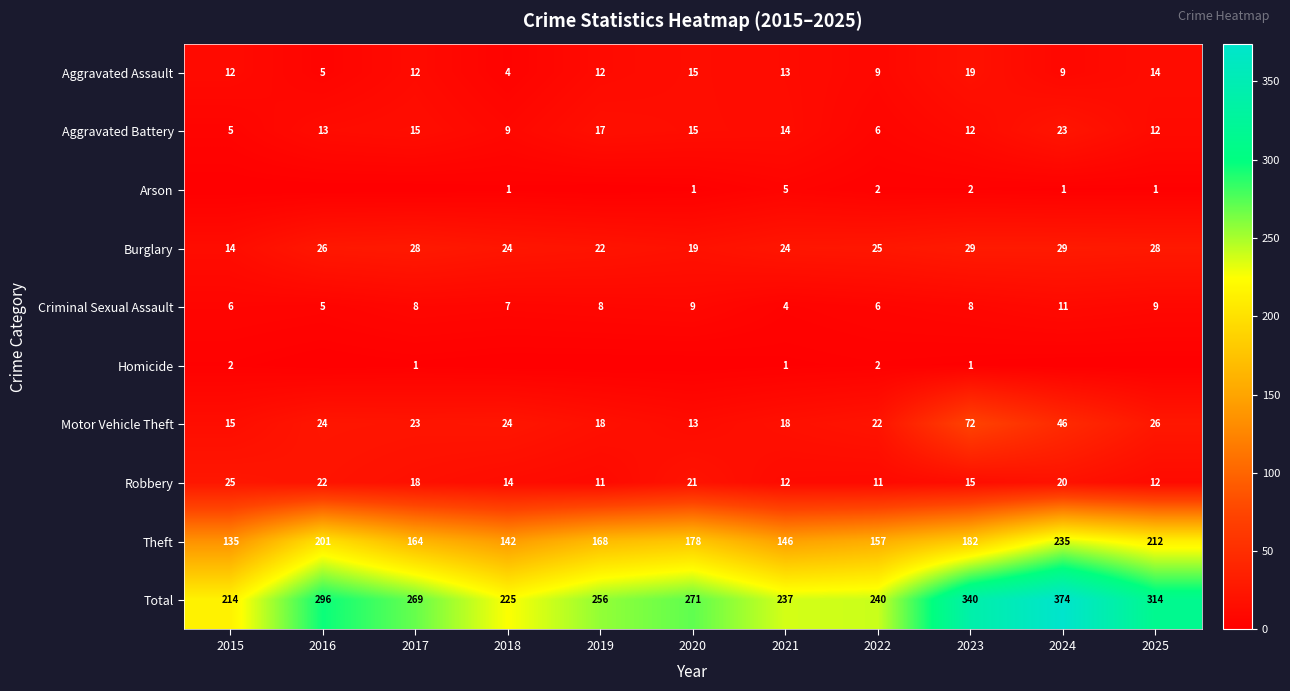

Is the value of Criminal Sexual Assault at 2020 greater than the value of Aggravated Assault at 2025?

No